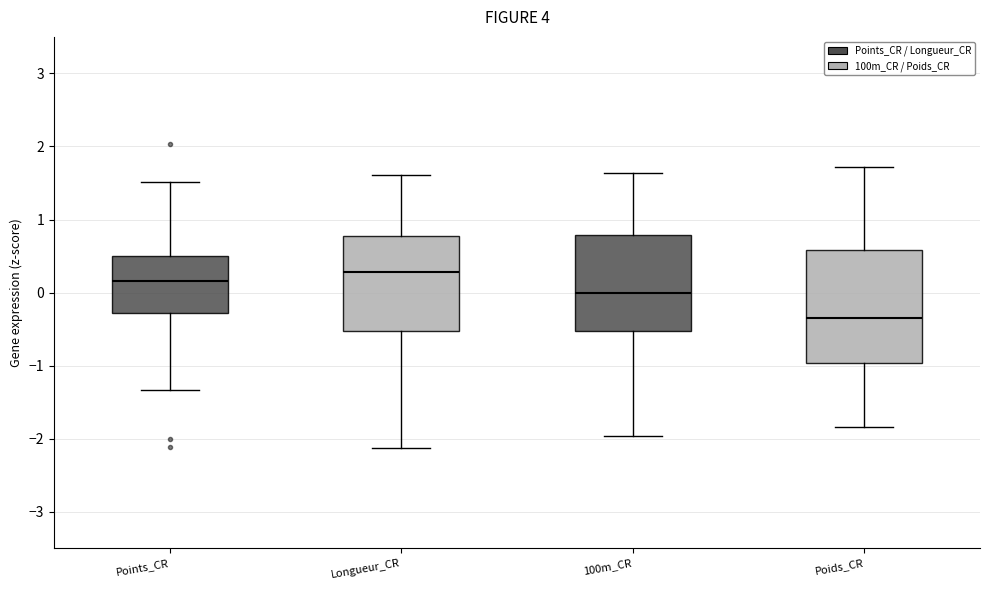

Reading left to right, read every box against the y-axis: the position of its median line, the range the box covers, and the ends of its whiskers. The values are not printed on the chart, so give them approximately, as read against the axis.

Points_CR: median 0.2, box -0.3 to 0.5, whiskers -1.3 to 1.5
Longueur_CR: median 0.3, box -0.5 to 0.8, whiskers -2.1 to 1.6
100m_CR: median 0.0, box -0.5 to 0.8, whiskers -2.0 to 1.6
Poids_CR: median -0.3, box -1.0 to 0.6, whiskers -1.8 to 1.7